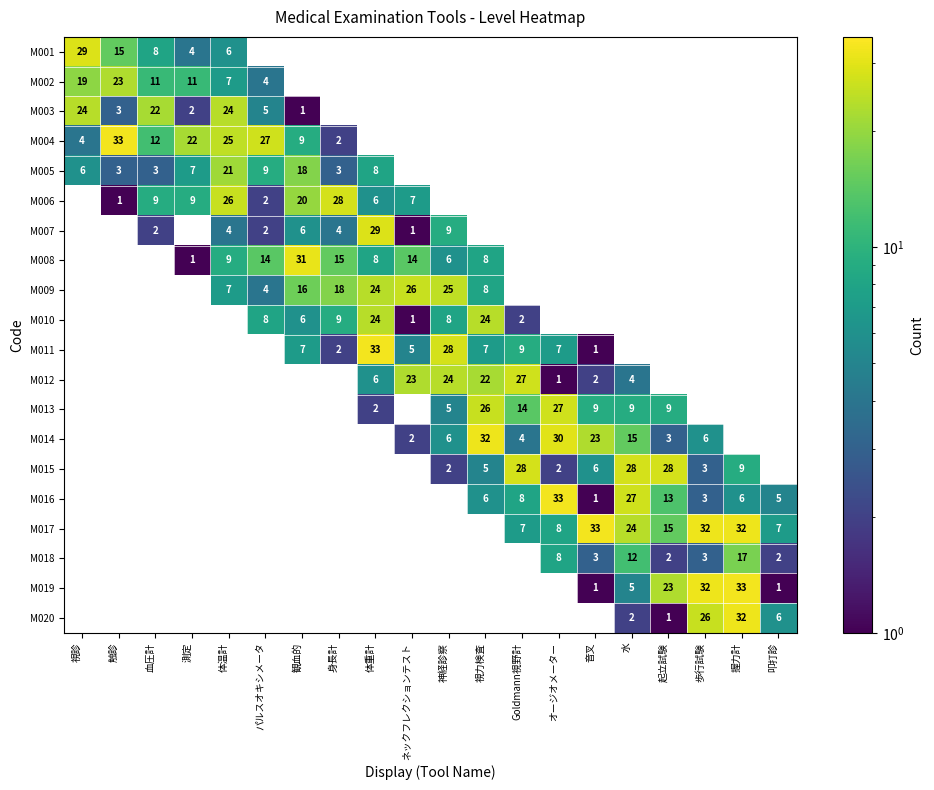

At how many categories does at least one series exceed 18?

19